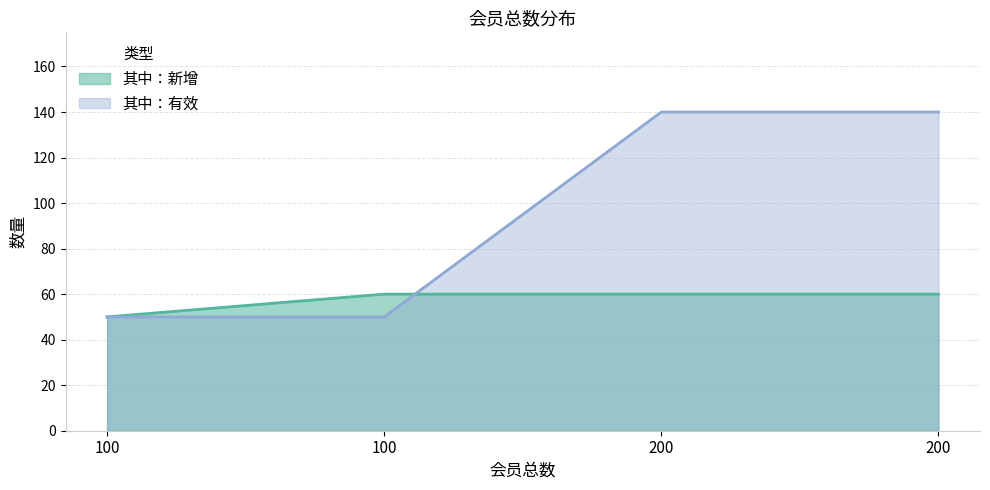

How many values in the 其中：有效 series are below 140?

2